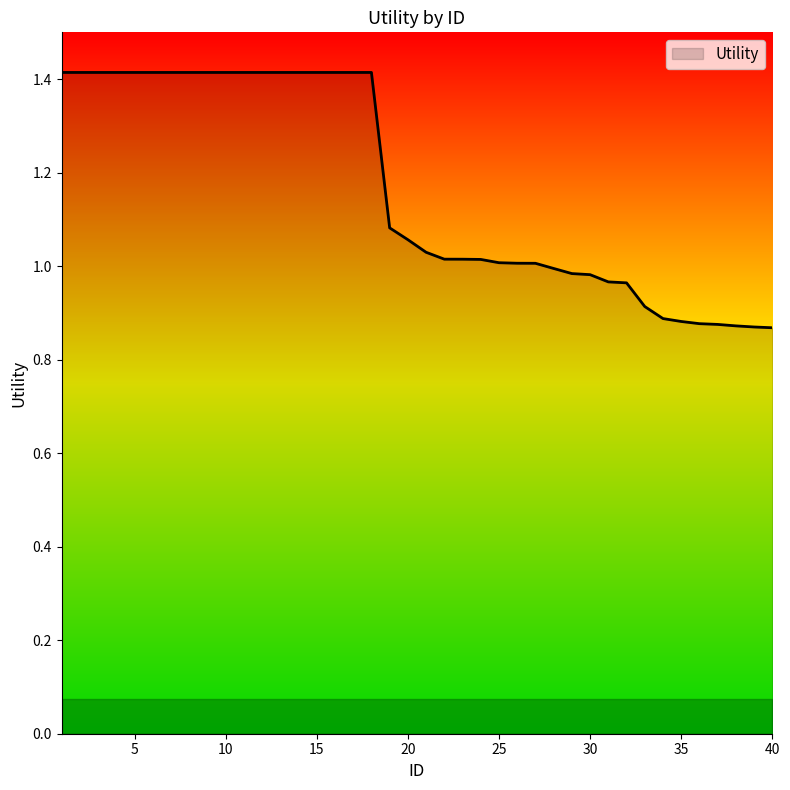

What is the difference between the maximum and minimum values?

0.5